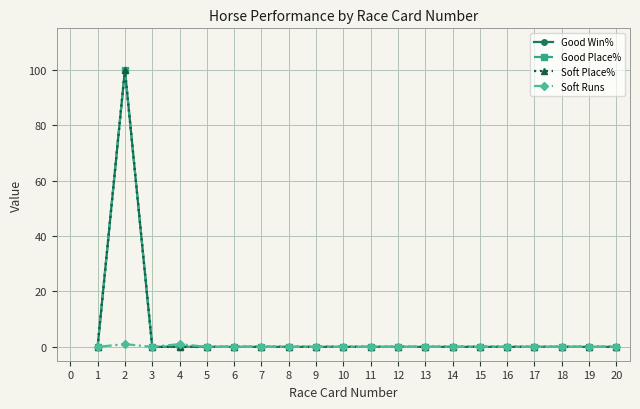

Rank the series by their maximum value, from highest to lowest.

Good Win%, Good Place%, Soft Place%, Soft Runs